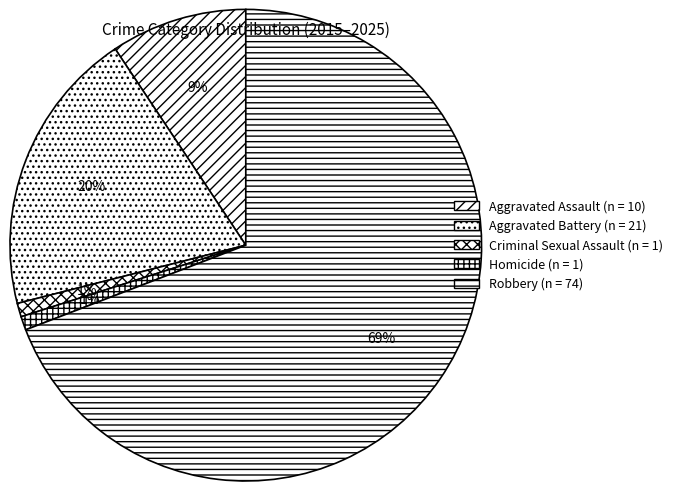

To the nearest percent, what is the combined percentage of Homicide and Aggravated Battery?

21%